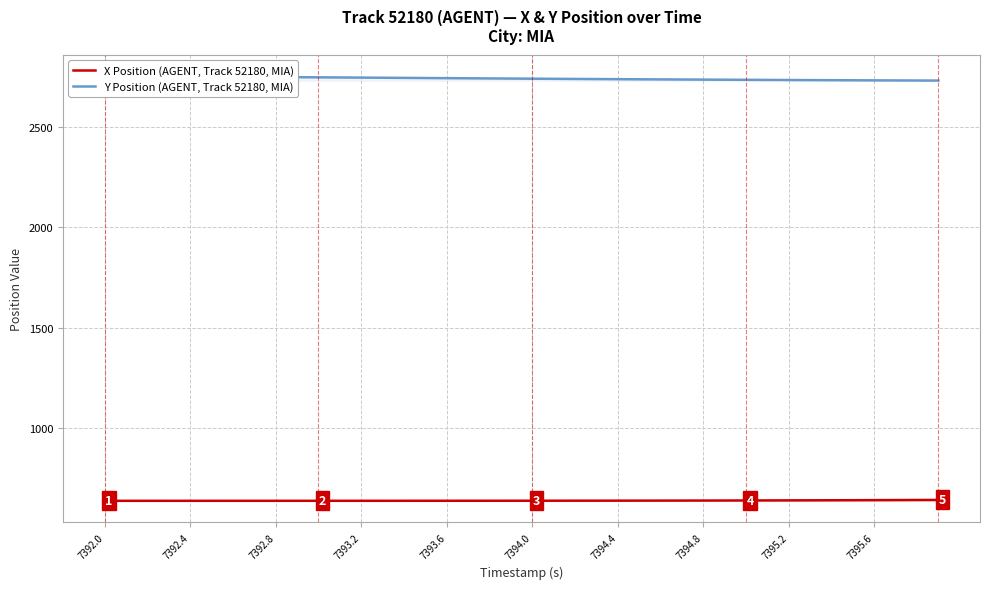

At which category is the sum across all series the highest?

7392.0